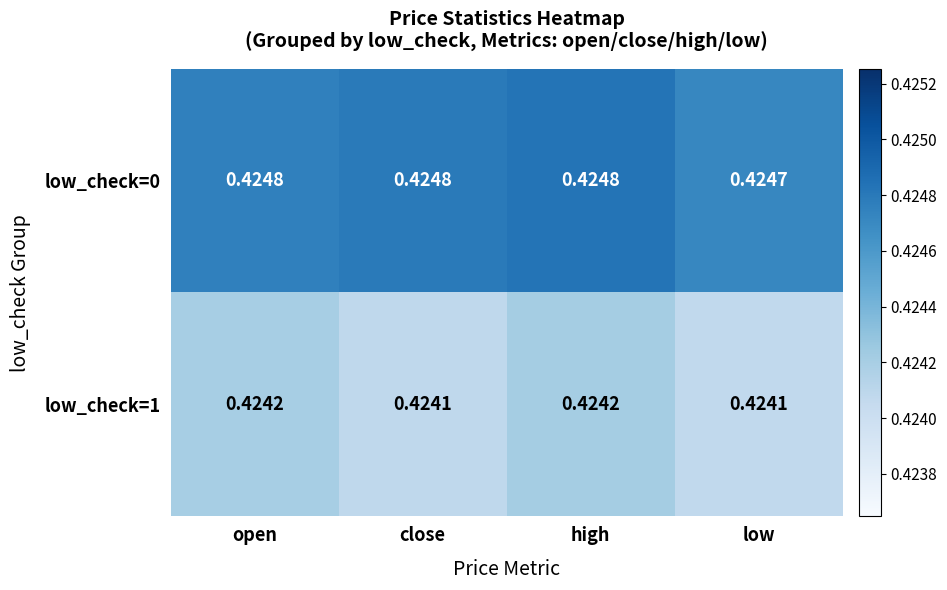

Is the value of low_check=1 at high greater than the value of low_check=0 at close?

No